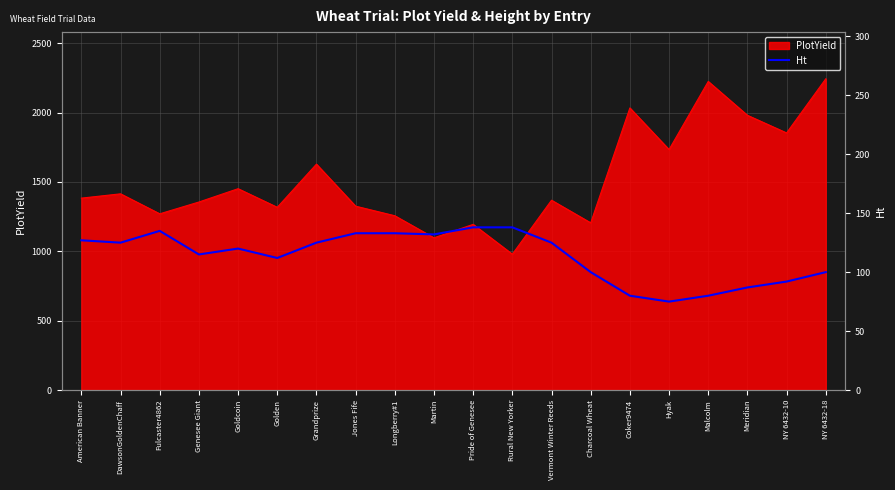

How many lines are shown in the chart?

1